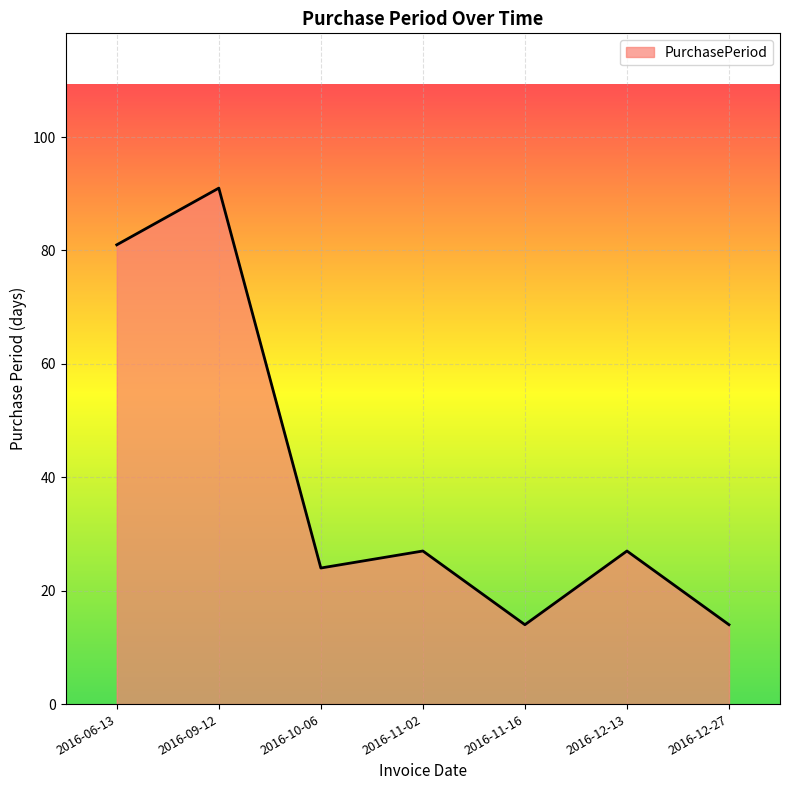

How many values are between 14 and 81?

6